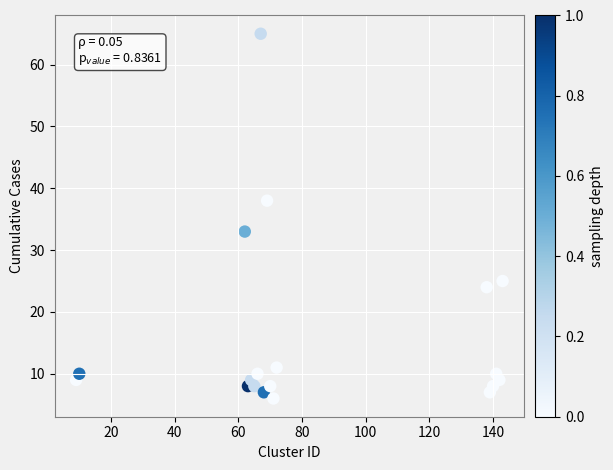

What is the range of X values (max minus min)?

134